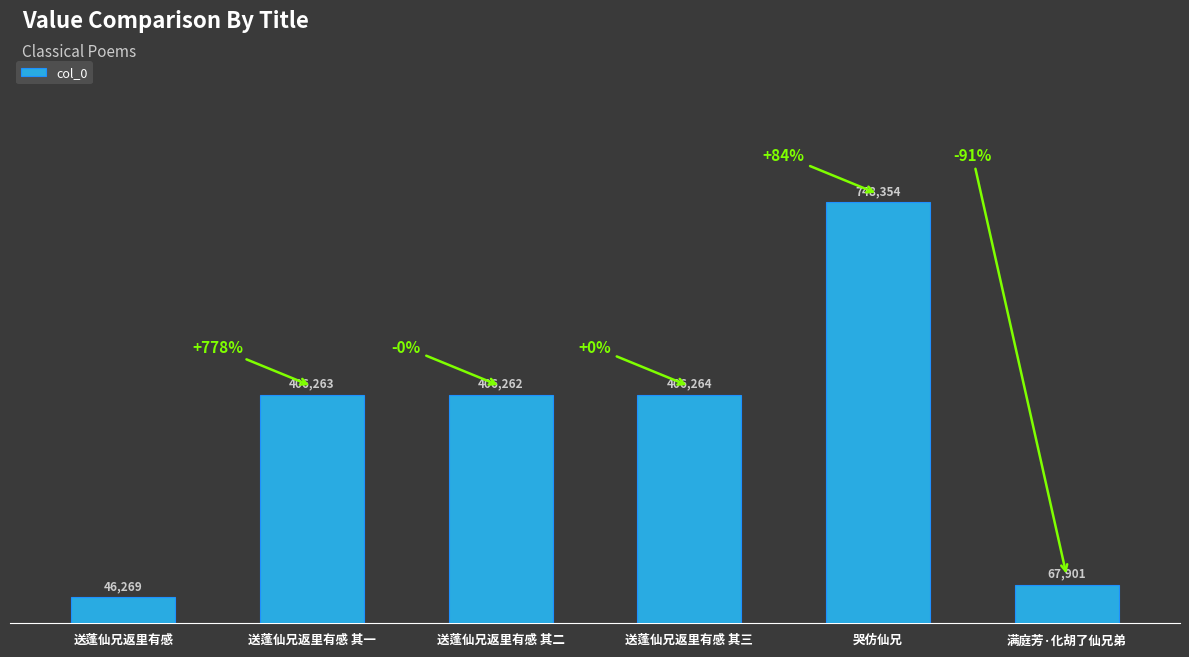

What is the label of the 2nd bar from the right?

哭仿仙兄